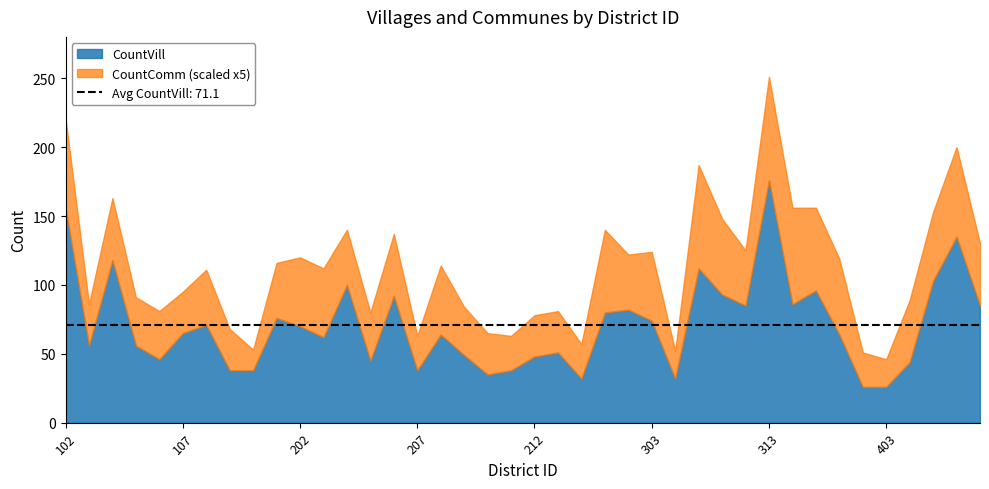

Is the value of CountVill at 203 greater than the value of CountComm at 110?

Yes